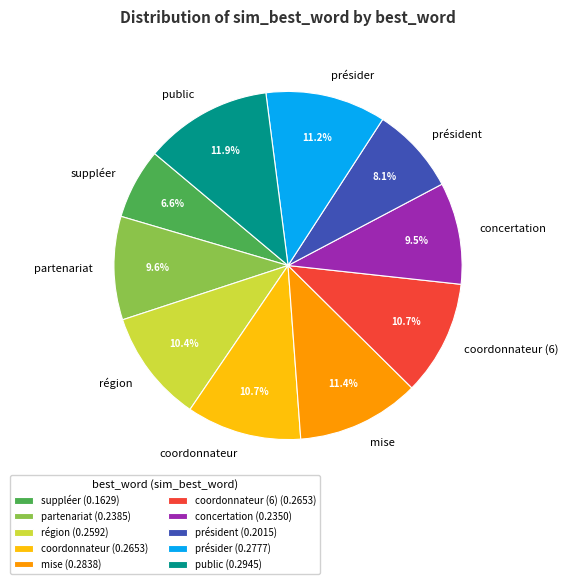

True or false: coordonnateur (6) accounts for 11% of the total.

True